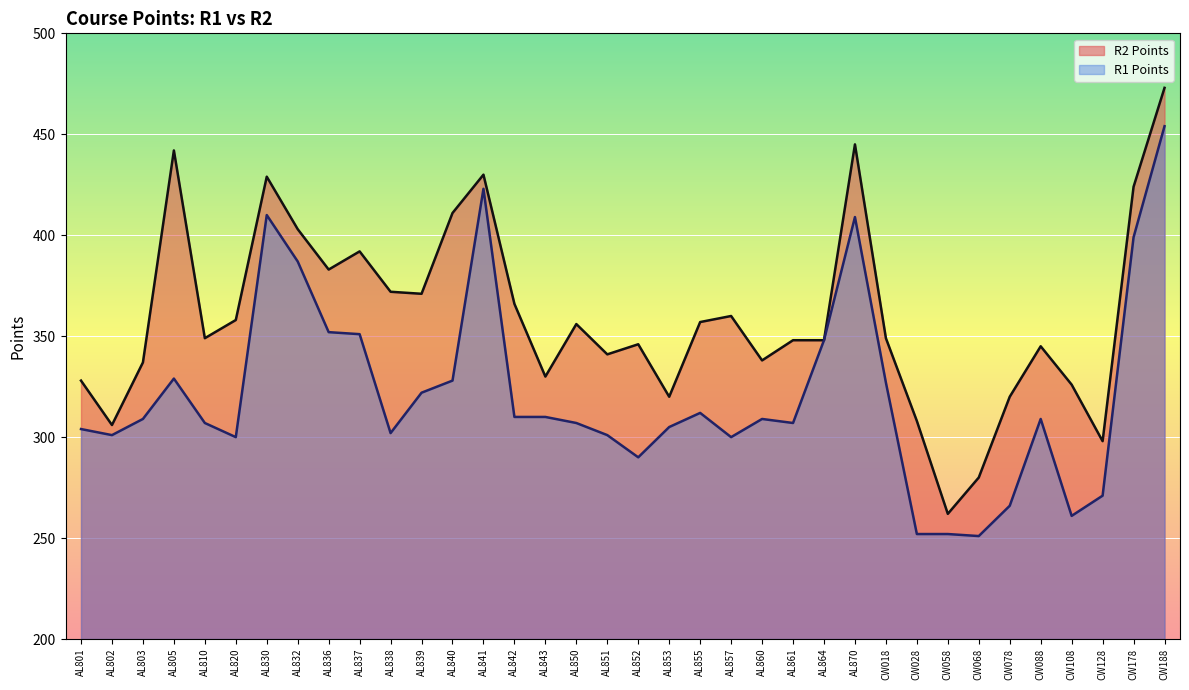

True or false: R2 Points and R1 Points cross at least once.

False